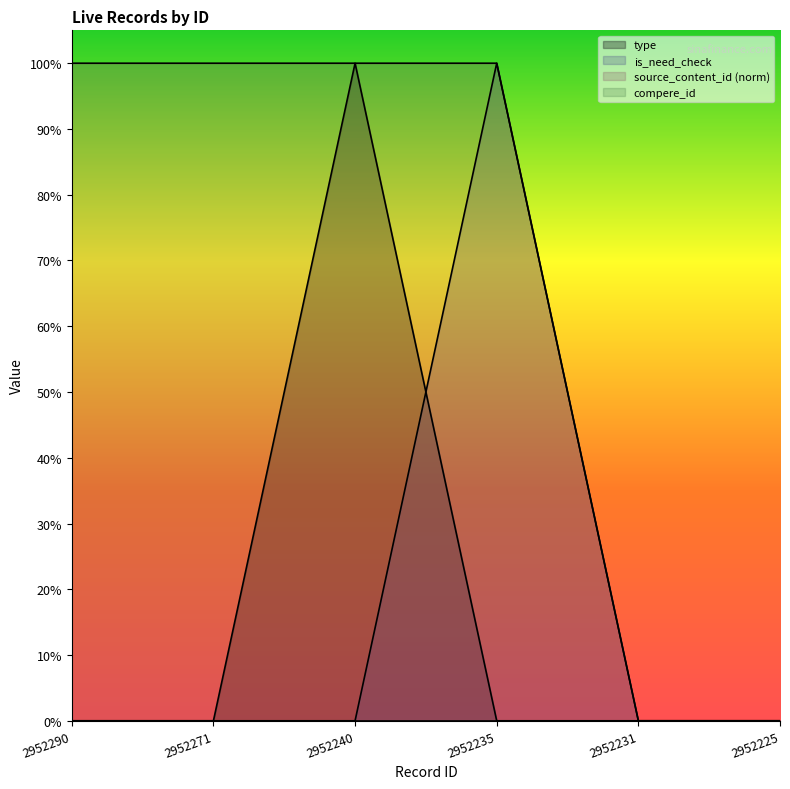

At how many categories does at least one series exceed 0?

4